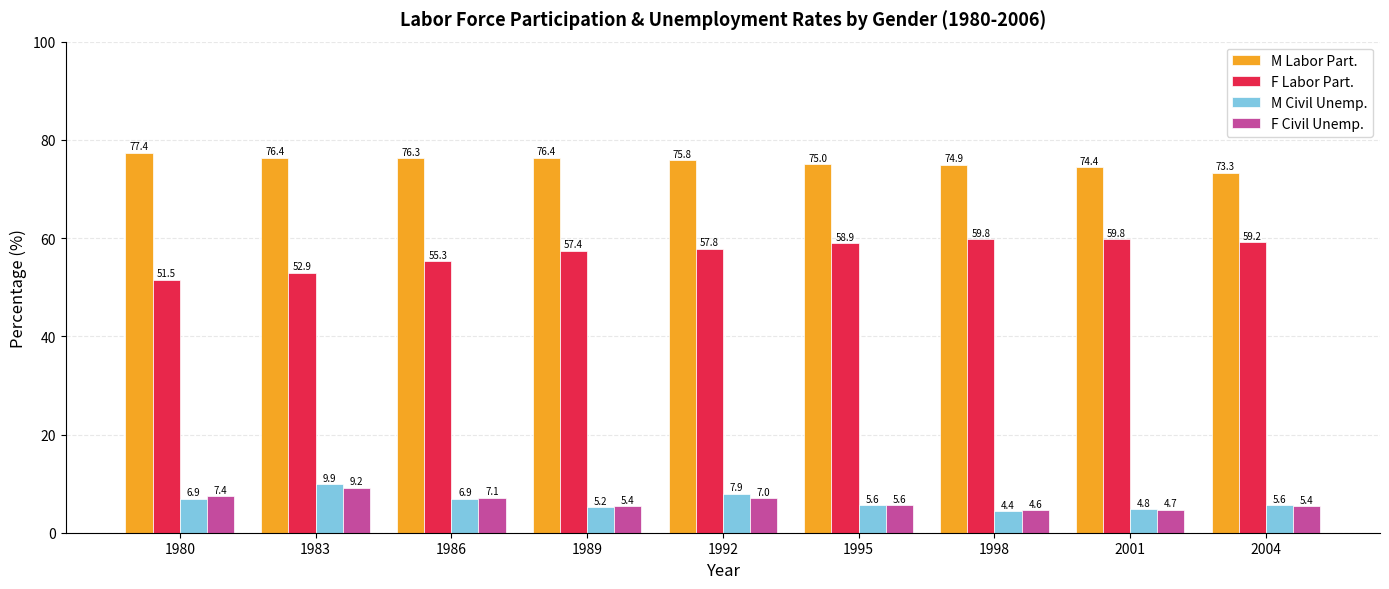

How many data points in F Labor Part. are above 57?

6